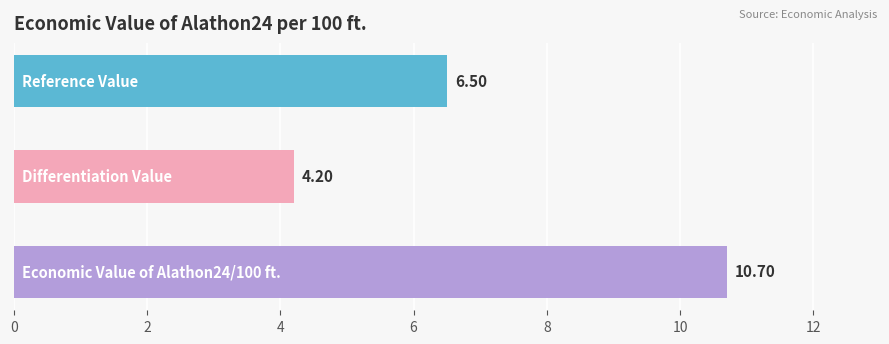

What is the difference between the second highest and minimum values?

2.3